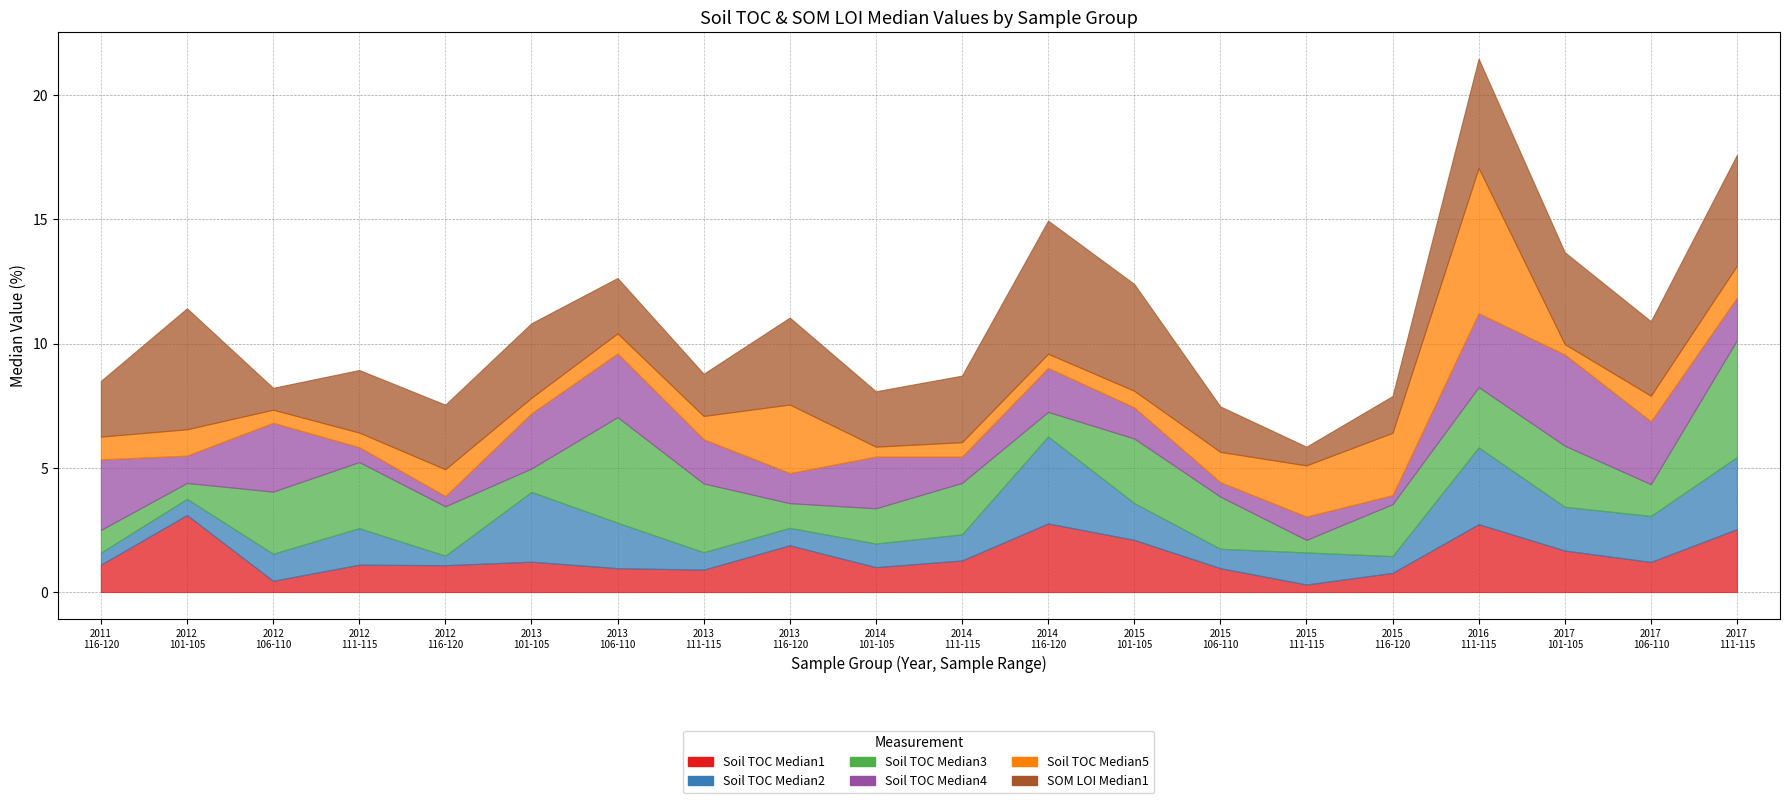

Does the chart display data point markers on the line(s)?

No